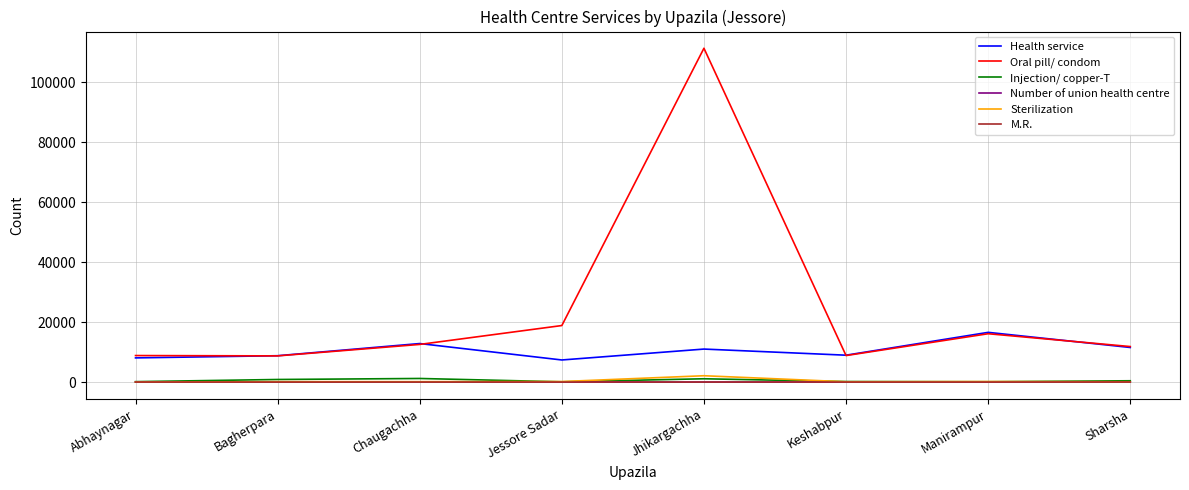

Which series has the largest total across all categories?

Oral pill/ condom